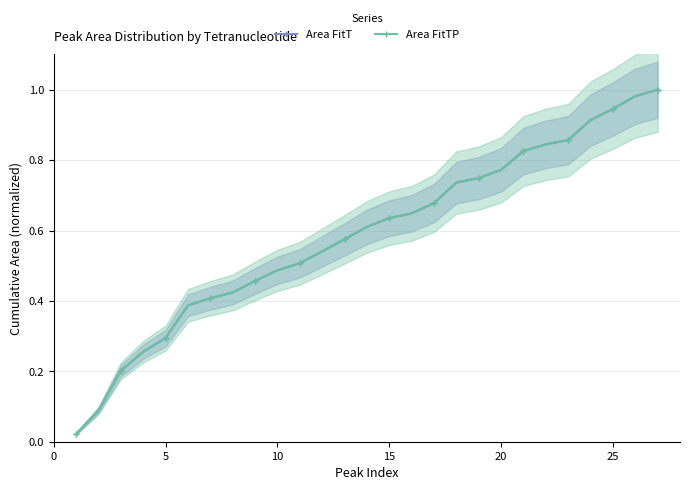

What is the sum of the Area FitTP values at 0 and 14?

0.7